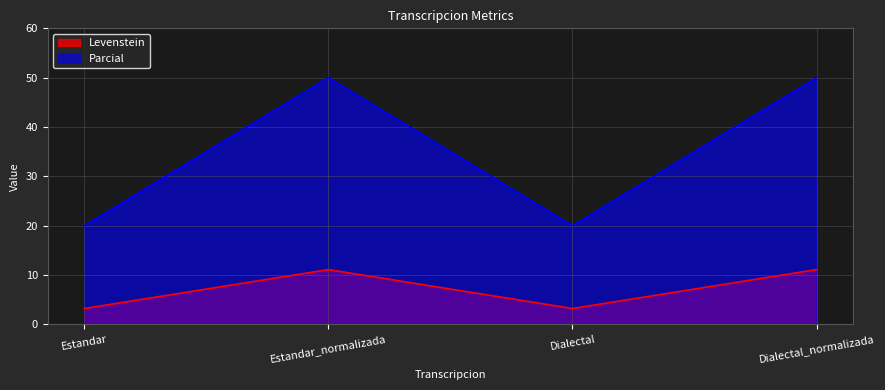

At which label is Parcial closest to 35?

Estandar_normalizada